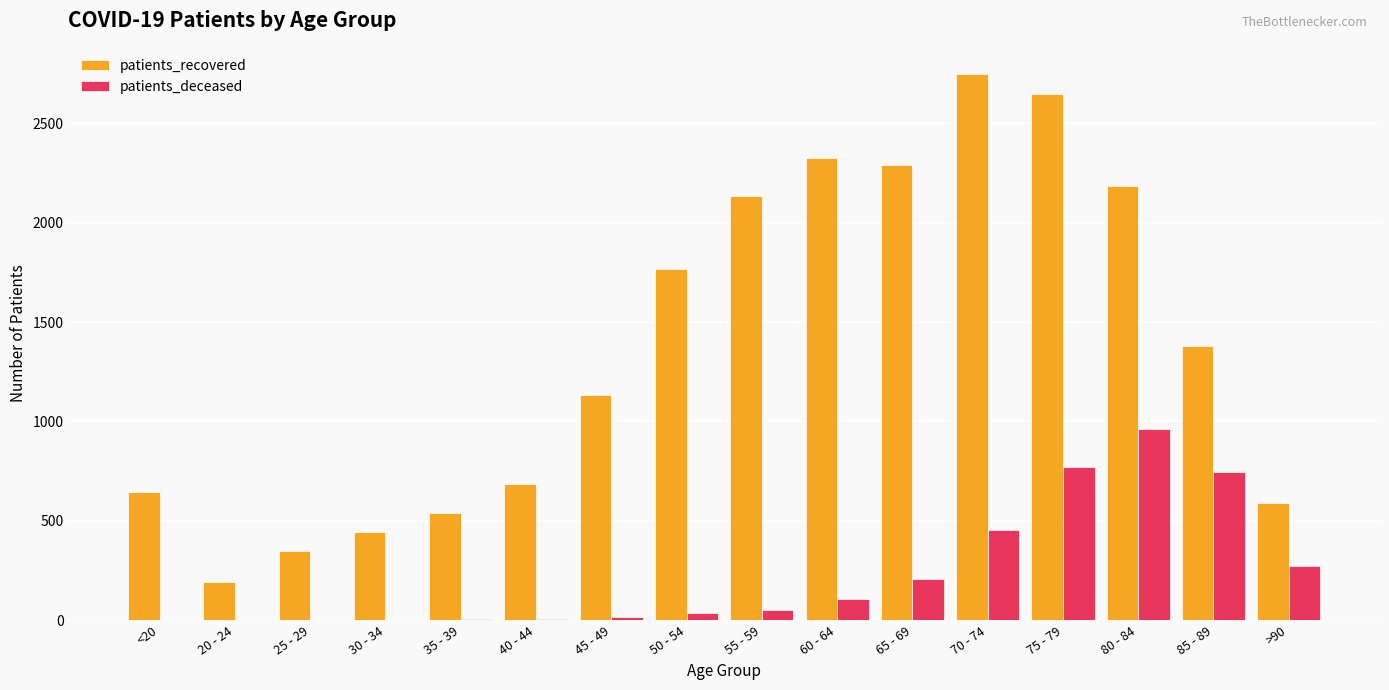

What is the sum of all patients_recovered values?

22050